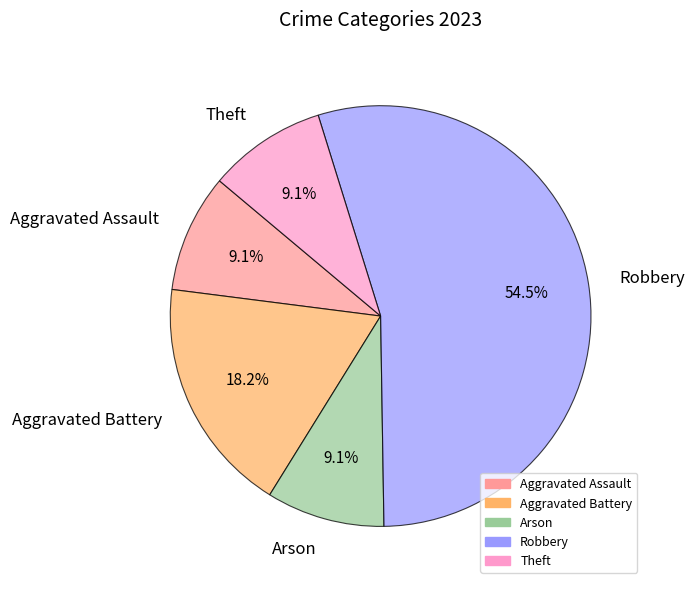

What percentage is the Aggravated Assault slice, to the nearest percent?

9%